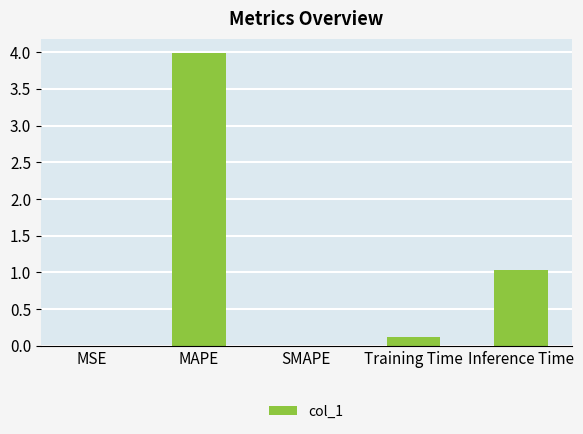

Between Inference Time and MAPE, which is larger?

MAPE